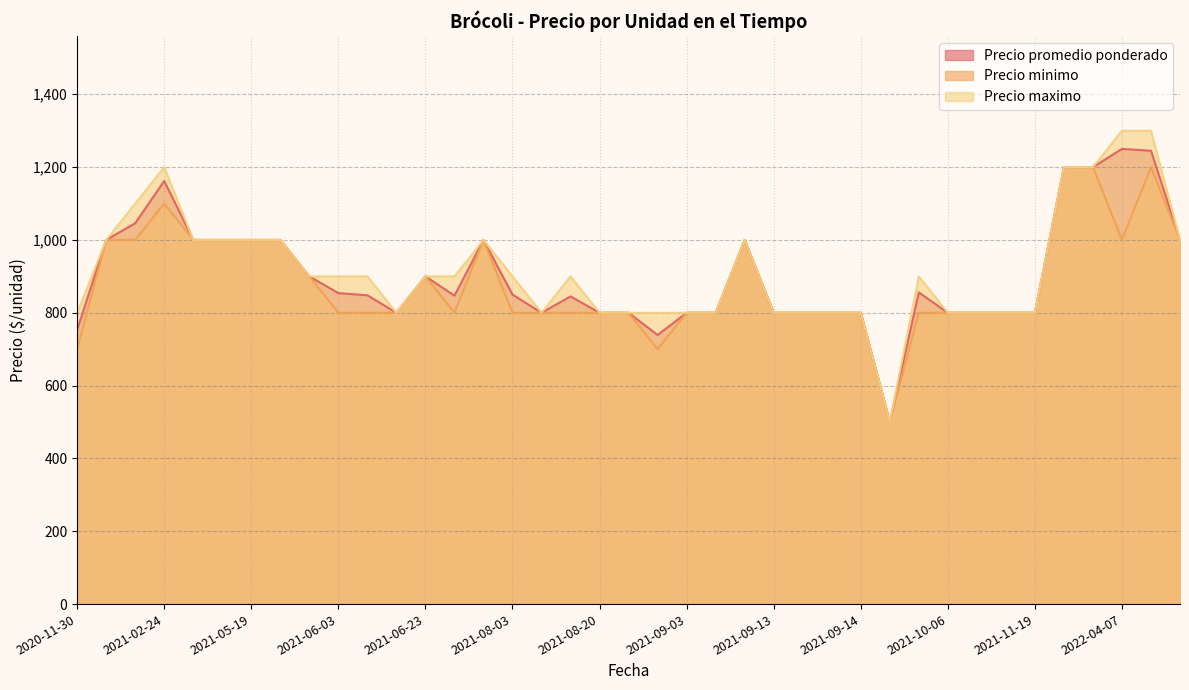

What is the minimum value shown in the chart?

500